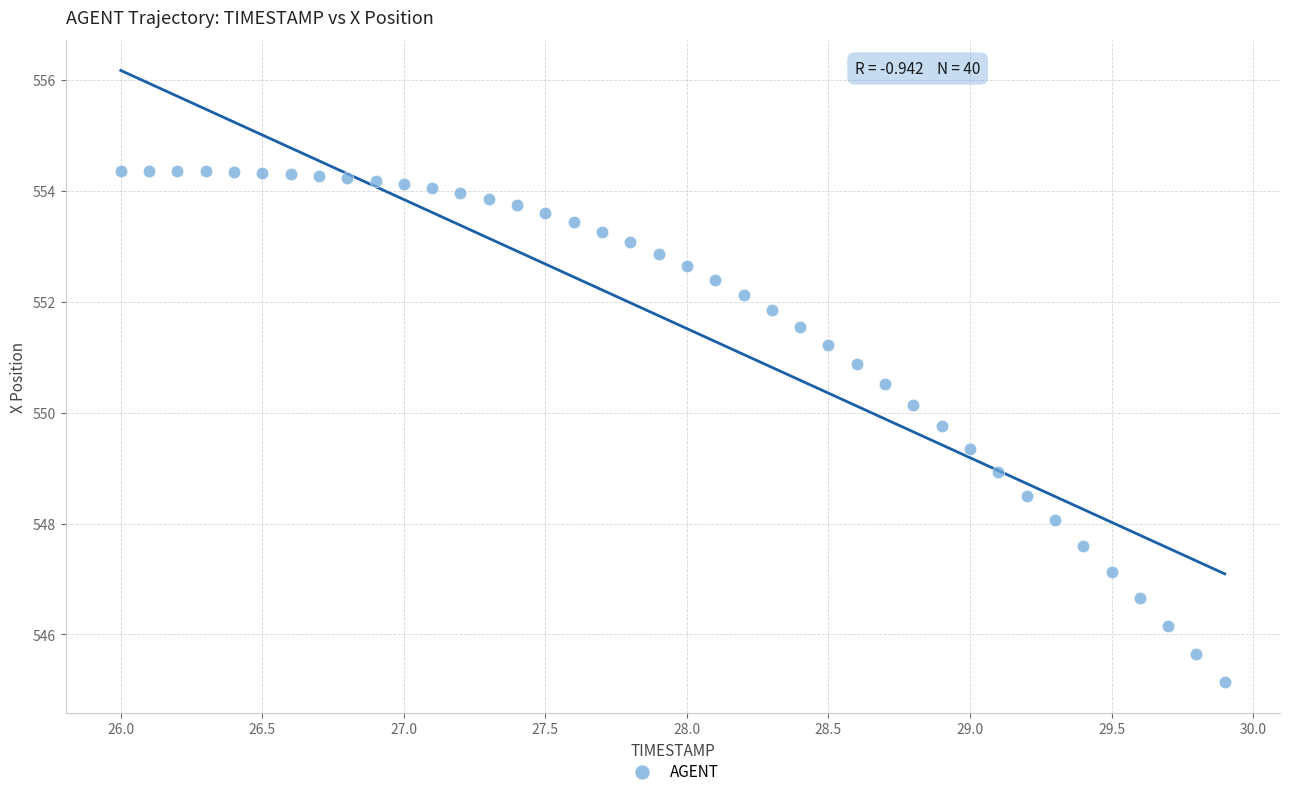

What is the range of X values (max minus min)?

3.9